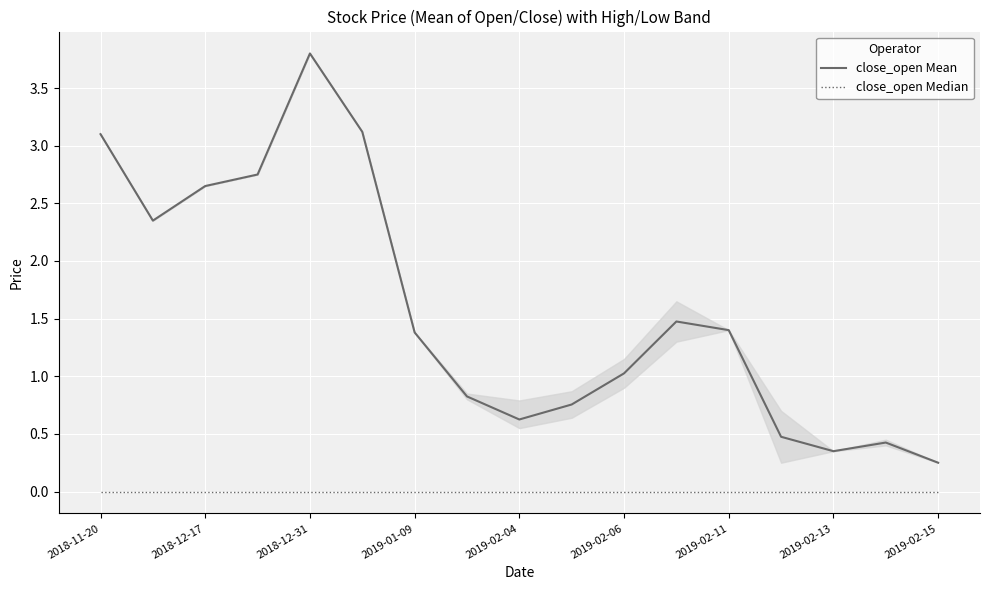

True or false: close_open Median and close_open Mean cross at least once.

False